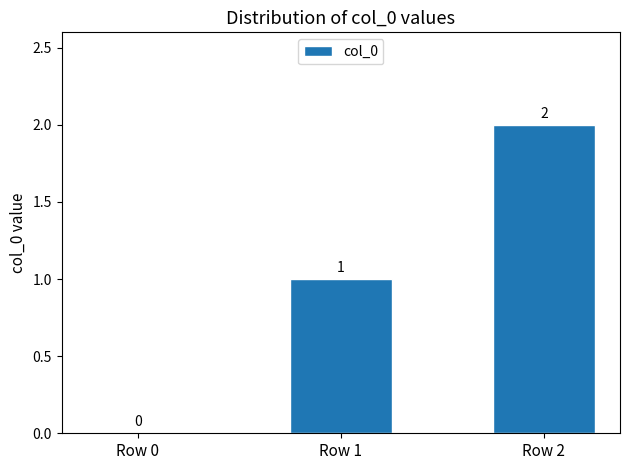

What is the change in value from Row 0 to Row 2?

+2